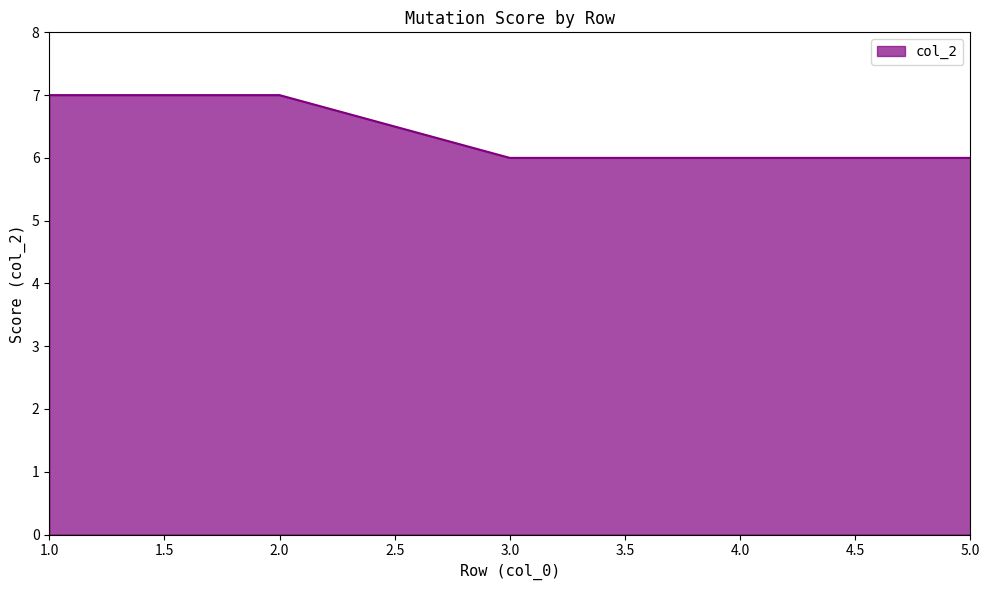

What is the average value?

6